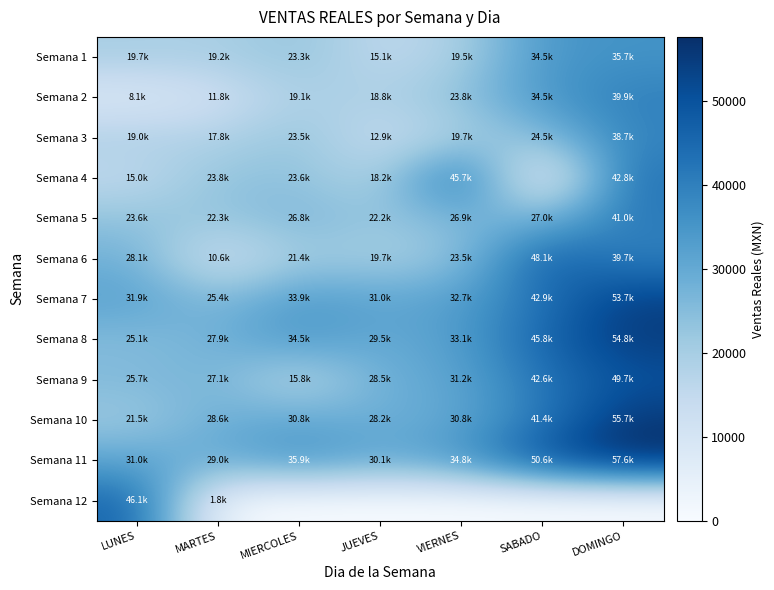

Reading left to right, extract all data points from this chart.

Semana 1: LUNES=19729.7	MARTES=19206.7	MIERCOLES=23329.0	JUEVES=15067.8	VIERNES=19475.3	SABADO=34533.1	DOMINGO=35679.8
Semana 2: LUNES=8095.7	MARTES=11753.2	MIERCOLES=19117.7	JUEVES=18785.9	VIERNES=23793.8	SABADO=34463.1	DOMINGO=39890.4
Semana 3: LUNES=19012.8	MARTES=17843.8	MIERCOLES=23540.3	JUEVES=12874.9	VIERNES=19732.8	SABADO=24474.1	DOMINGO=38724.9
Semana 4: LUNES=14994.8	MARTES=23769.8	MIERCOLES=23591.1	JUEVES=18177.5	VIERNES=45731.0	SABADO=0.0	DOMINGO=42844.6
Semana 5: LUNES=23590.3	MARTES=22348.1	MIERCOLES=26769.4	JUEVES=22173.9	VIERNES=26876.6	SABADO=27013.6	DOMINGO=41001.7
Semana 6: LUNES=28140.3	MARTES=10577.5	MIERCOLES=21448.1	JUEVES=19674.0	VIERNES=23549.0	SABADO=48068.8	DOMINGO=39723.5
Semana 7: LUNES=31943.9	MARTES=25390.4	MIERCOLES=33905.8	JUEVES=30965.3	VIERNES=32730.8	SABADO=42853.3	DOMINGO=53699.9
Semana 8: LUNES=25094.7	MARTES=27883.5	MIERCOLES=34531.9	JUEVES=29464.5	VIERNES=33096.4	SABADO=45836.9	DOMINGO=54785.4
Semana 9: LUNES=25705.9	MARTES=27115.4	MIERCOLES=15846.5	JUEVES=28547.3	VIERNES=31184.3	SABADO=42595.5	DOMINGO=49670.4
Semana 10: LUNES=21457.7	MARTES=28579.2	MIERCOLES=30797.4	JUEVES=28187.2	VIERNES=30758.4	SABADO=41431.1	DOMINGO=55714.5
Semana 11: LUNES=31003.3	MARTES=28979.7	MIERCOLES=35946.9	JUEVES=30075.7	VIERNES=34786.0	SABADO=50620.5	DOMINGO=57605.0
Semana 12: LUNES=46142.1	MARTES=1791.3	MIERCOLES=0.0	JUEVES=0.0	VIERNES=0.0	SABADO=0.0	DOMINGO=0.0